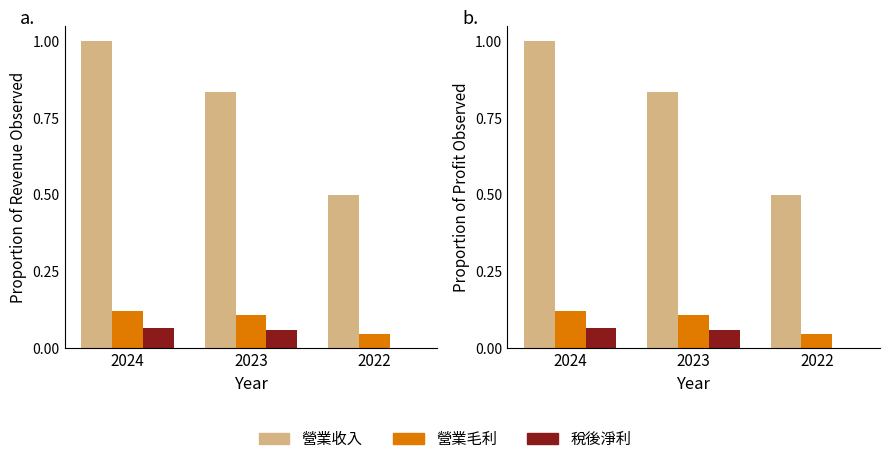

Is it true that 營業毛利 equals 0.1 at 2023?

True